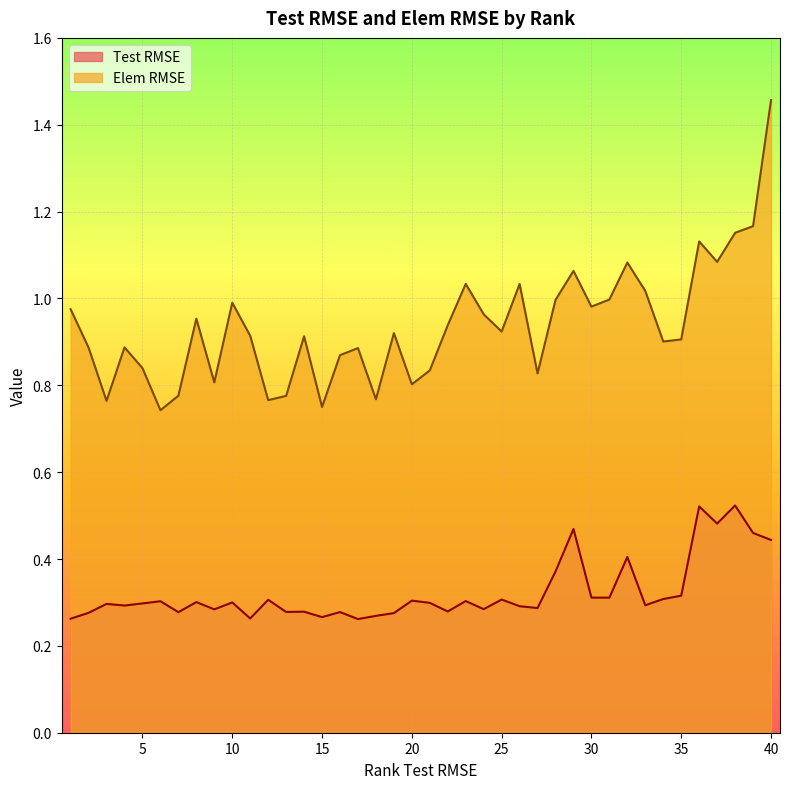

True or false: Test RMSE and Elem RMSE cross at least once.

False